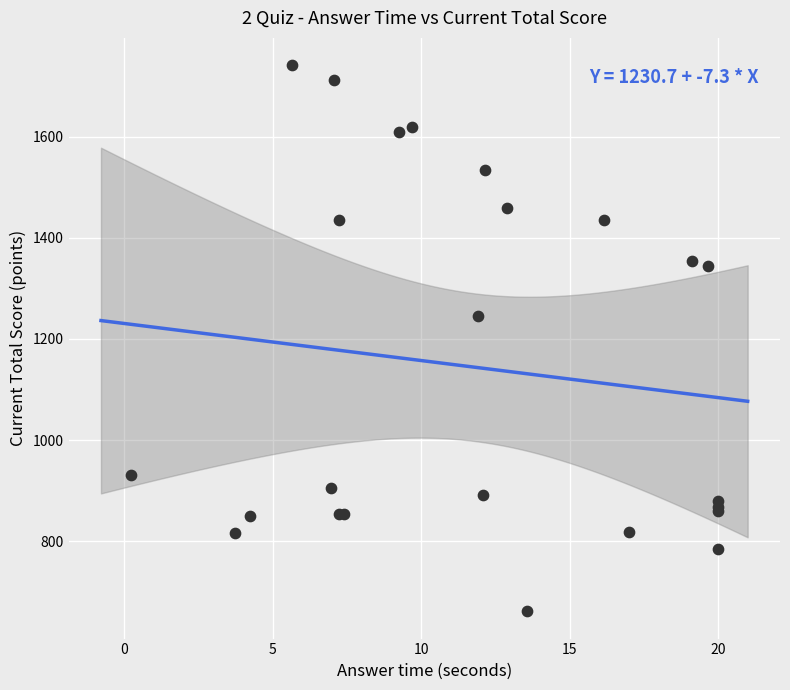

What Y value in the scatter plot is closest to 1201?

1245